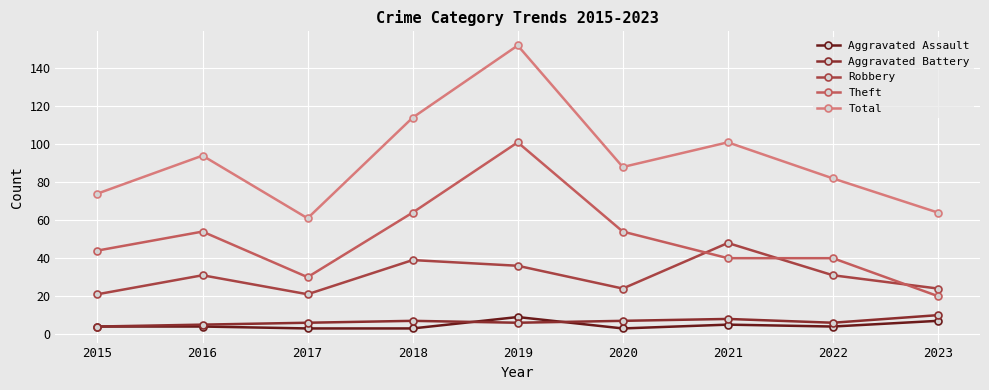

Which series has the largest total across all categories?

Total